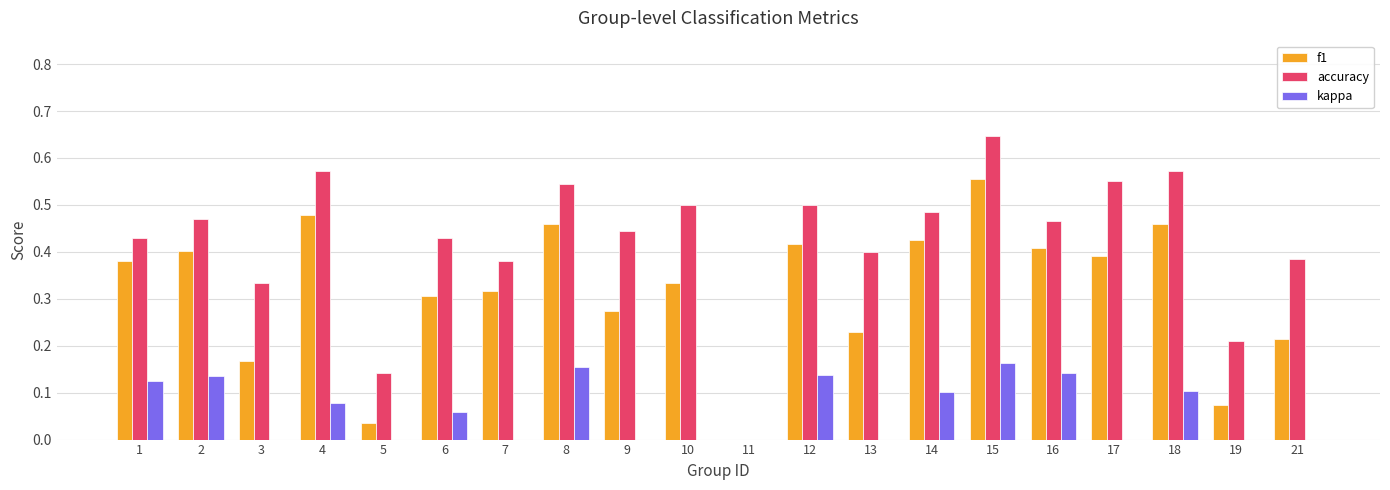

Which label corresponds to the largest value in the chart?

15